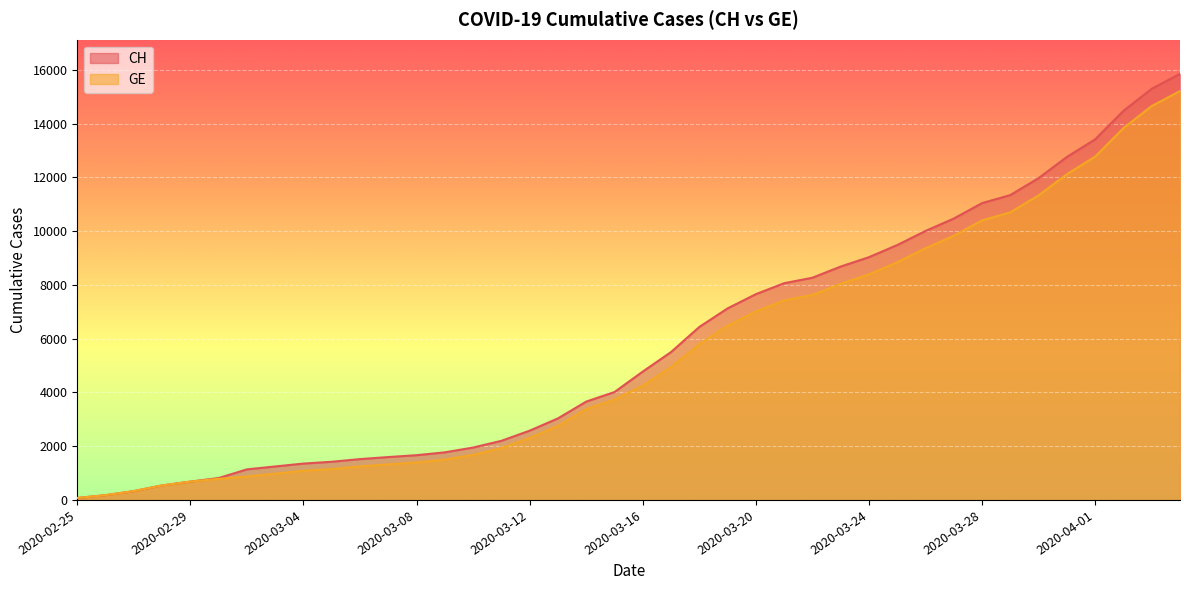

Reading left to right, what are all the values shown in this chart?

CH: 73	178	329	540	682	814	1137	1245	1353	1420	1519	1595	1664	1770	1949	2199	2577	3033	3658	4014	4775	5501	6434	7125	7654	8061	8265	8681	9030	9481	10005	10467	11041	11340	11971	12758	13413	14473	15294	15850
GE: 73	178	329	540	682	784	872	979	1085	1152	1248	1324	1393	1499	1678	1928	2306	2752	3377	3733	4248	4944	5792	6483	7012	7419	7623	8039	8388	8839	9363	9825	10399	10698	11329	12116	12771	13831	14652	15208